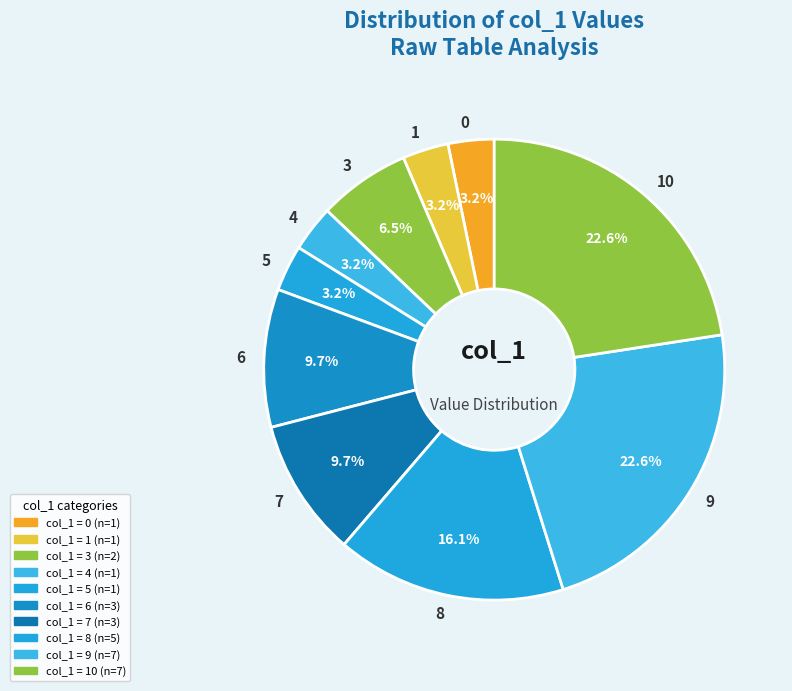

Is the sum of 0 and 6 greater than half?

No